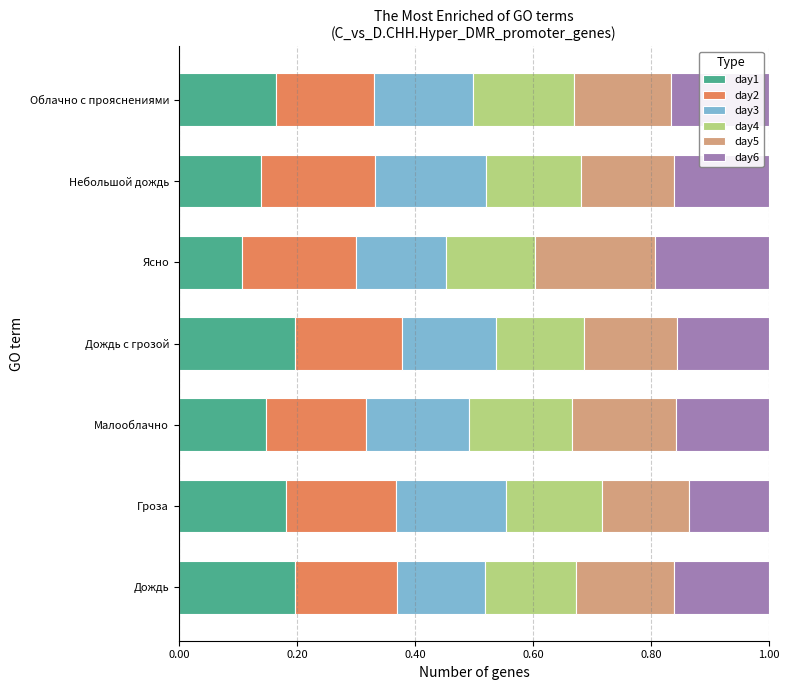

True or false: day1 has a value of 0.0 at Небольшой дождь.

False